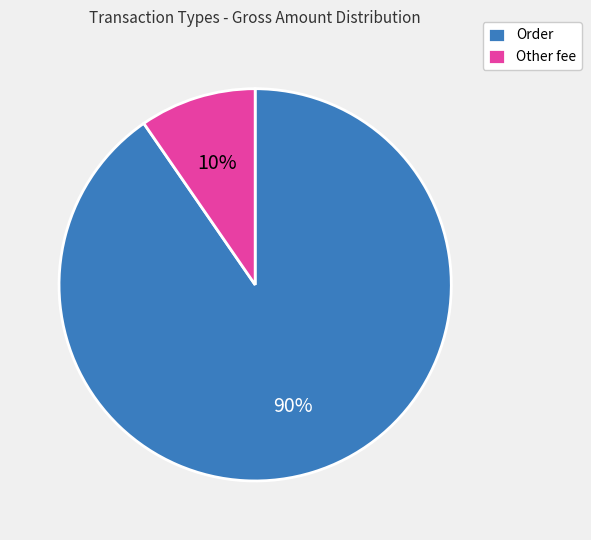

What percentage is the Order slice, to the nearest percent?

90%